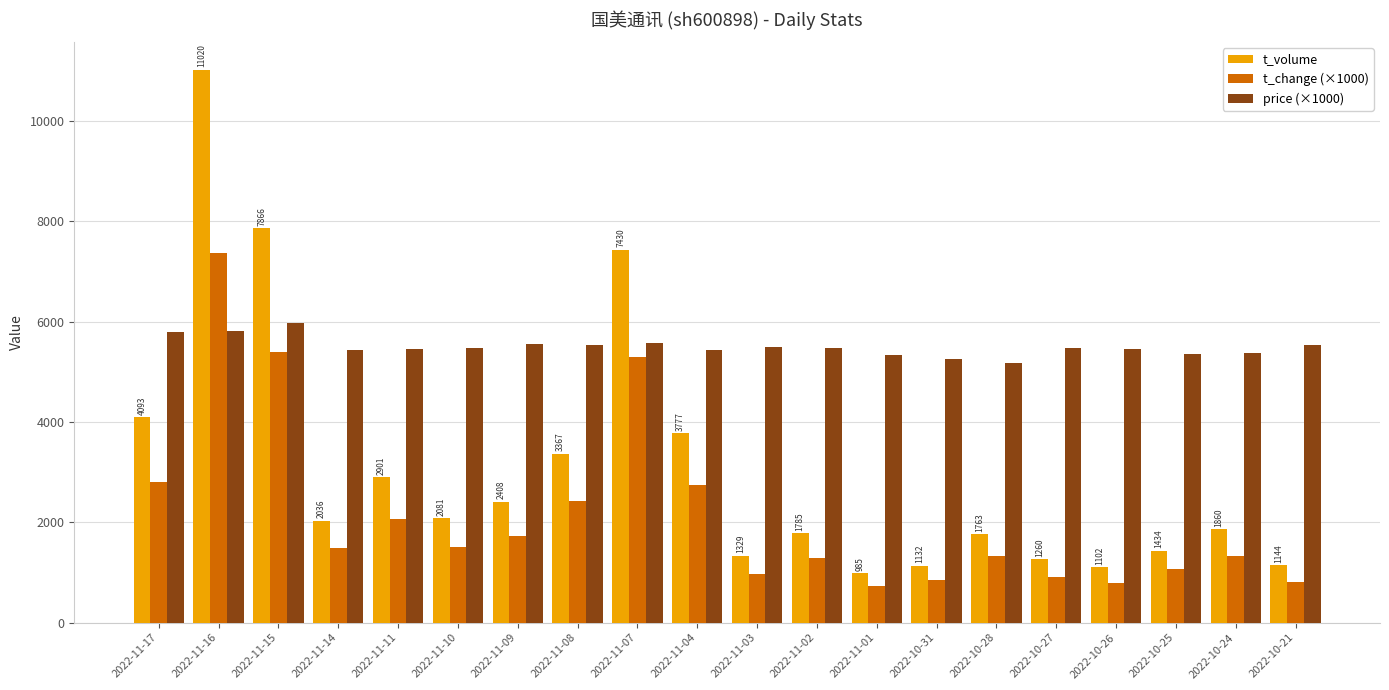

Which series changed the most between 2022-11-10 and 2022-11-07?

t_volume